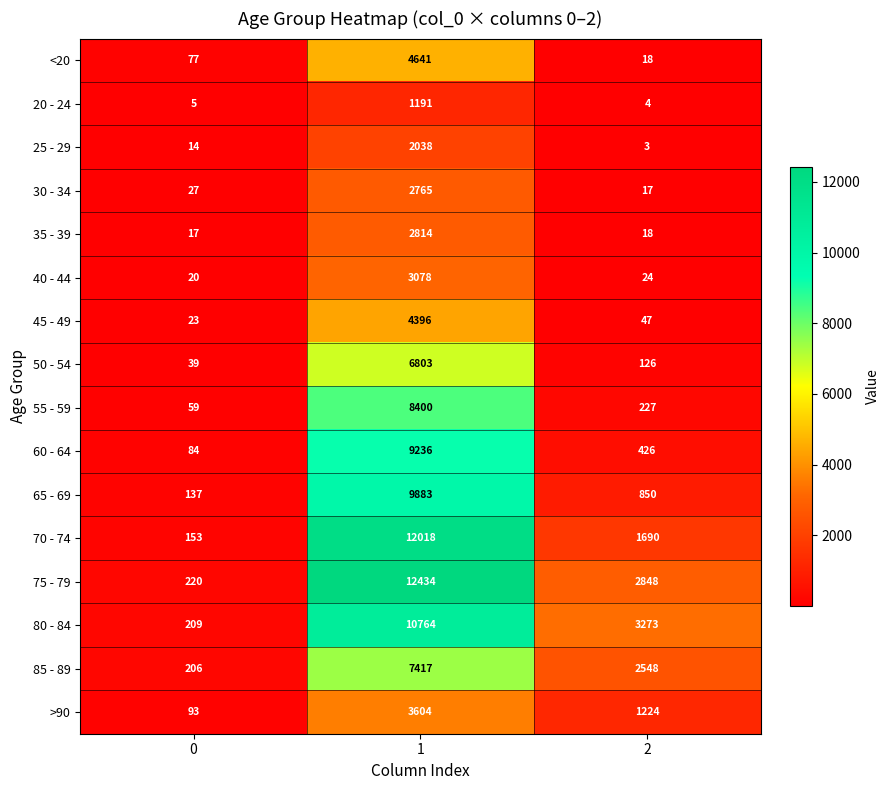

What is the difference between the maximum and minimum values in the 60 - 64 series?

9152